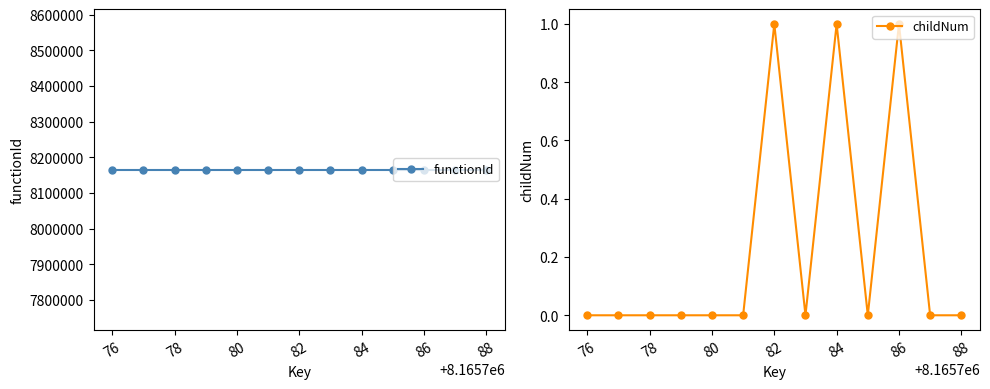

Is it true that childNum equals 0 at 80?

True